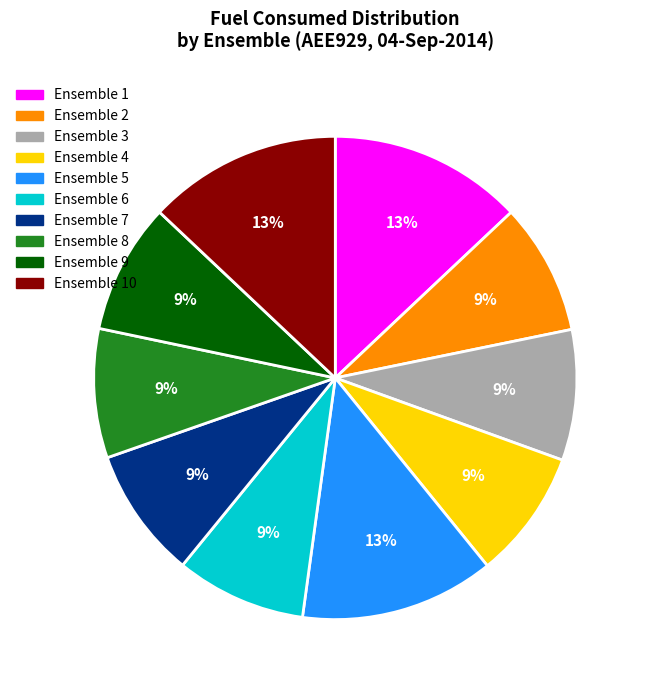

Between Ensemble 10 and Ensemble 6, which is larger?

Ensemble 10